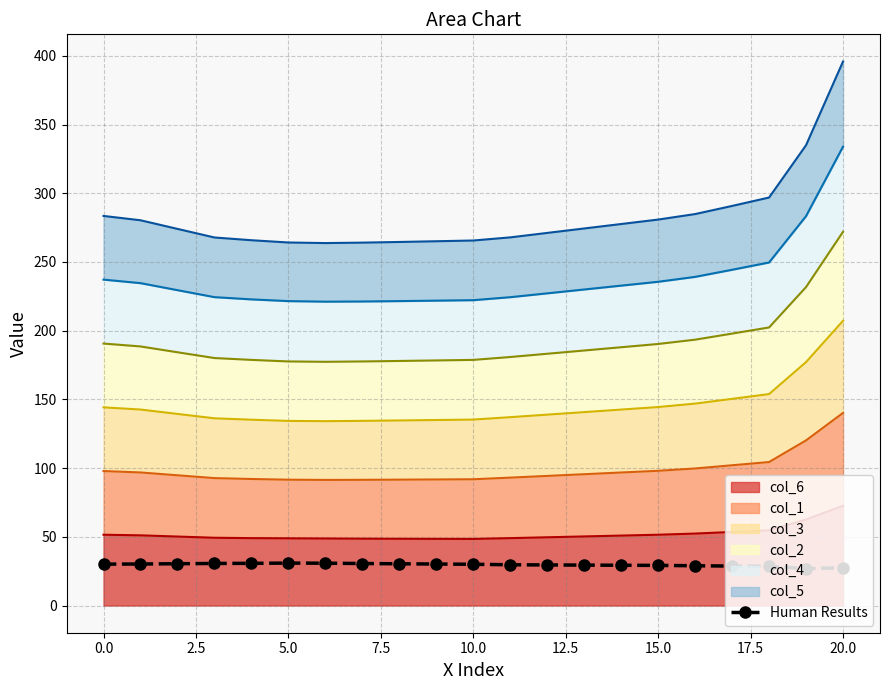

How many lines are shown in the chart?

1